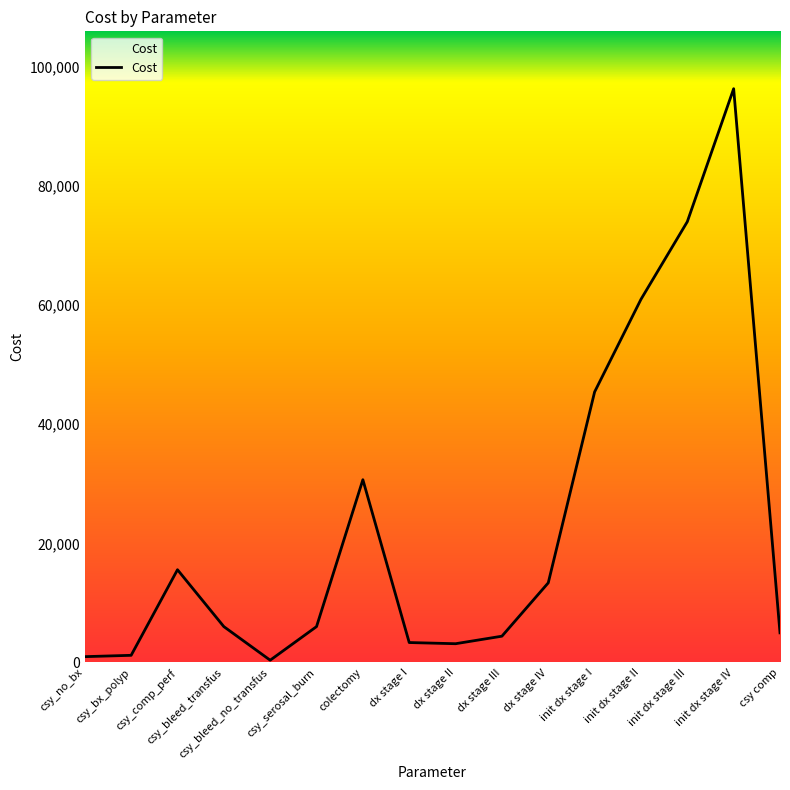

True or false: the data has more than 1 interior local peaks.

True